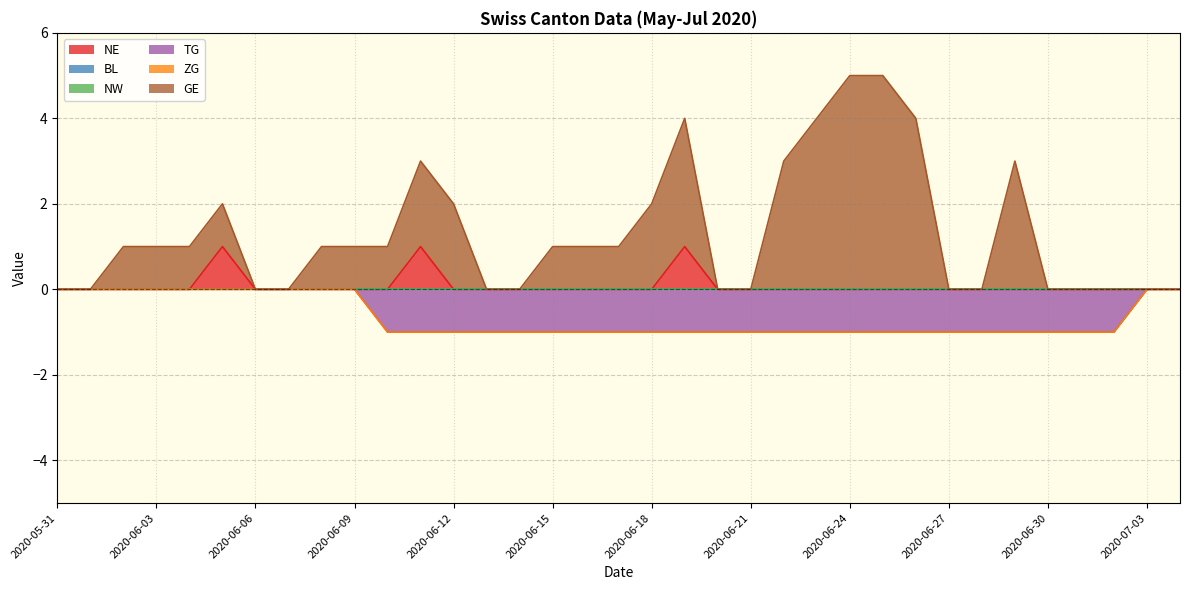

Which series has the largest range (max minus min)?

GE